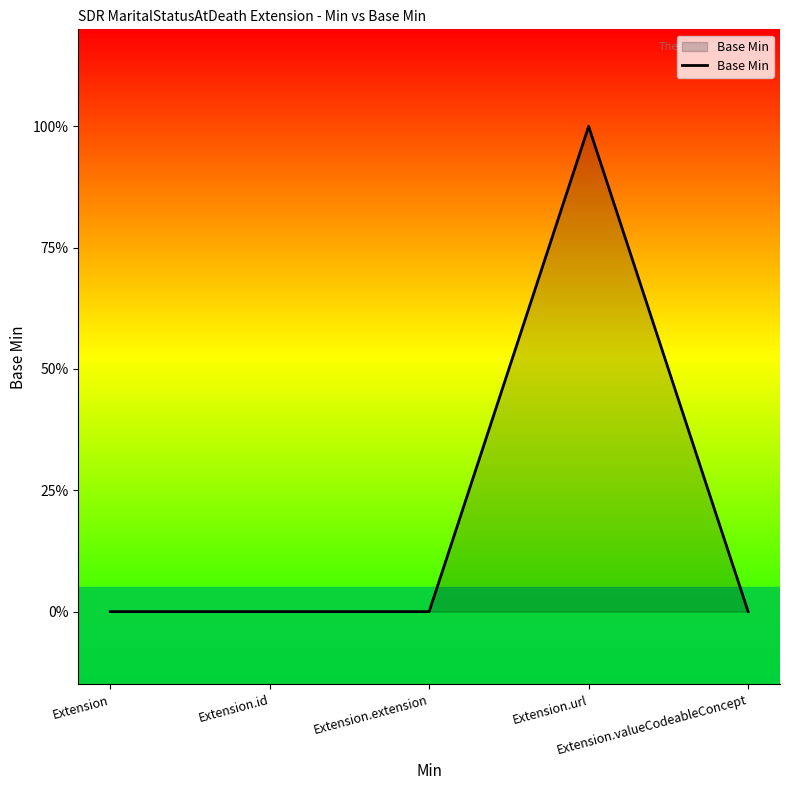

Does the chart display data point markers on the line(s)?

No